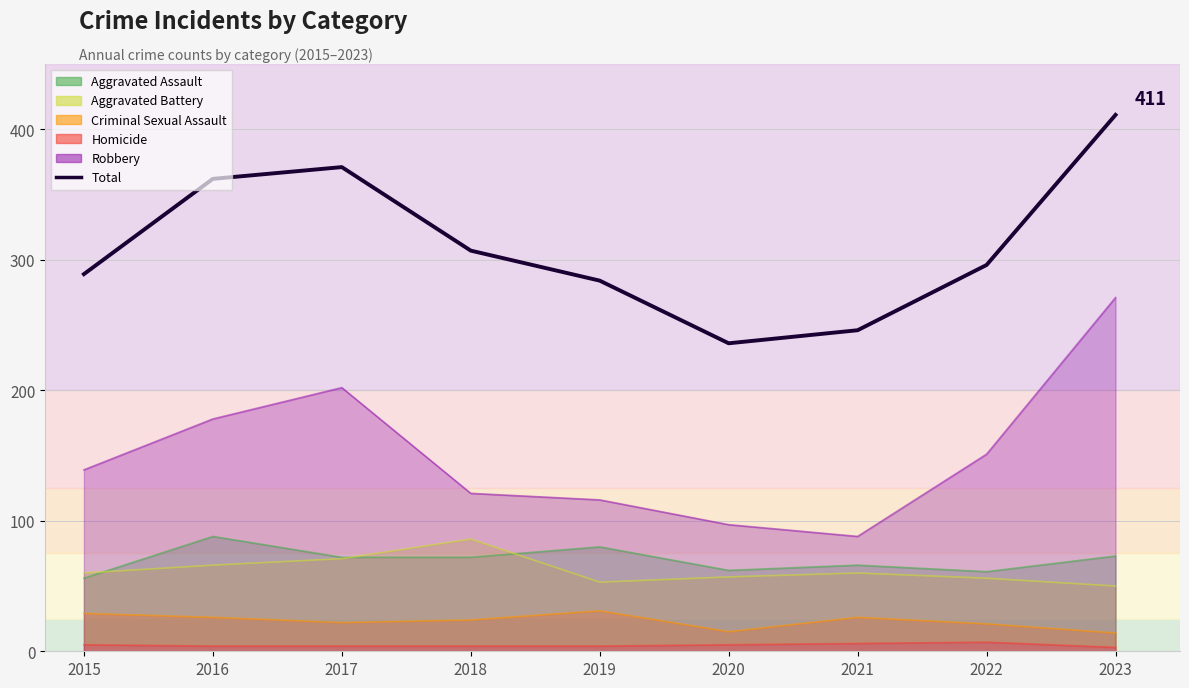

Reading left to right, list all the values displayed in this chart.

2015=289	2016=362	2017=371	2018=307	2019=284	2020=236	2021=246	2022=296	2023=411